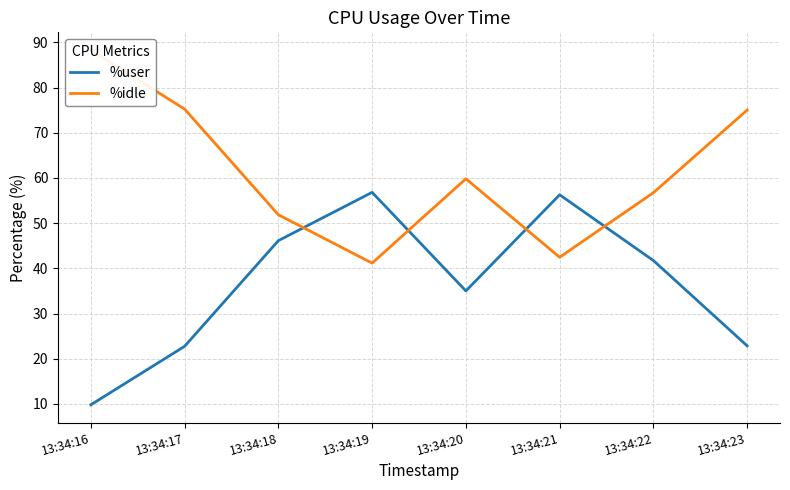

The value of %user at 13:34:17 is 22.8. True or false?

True